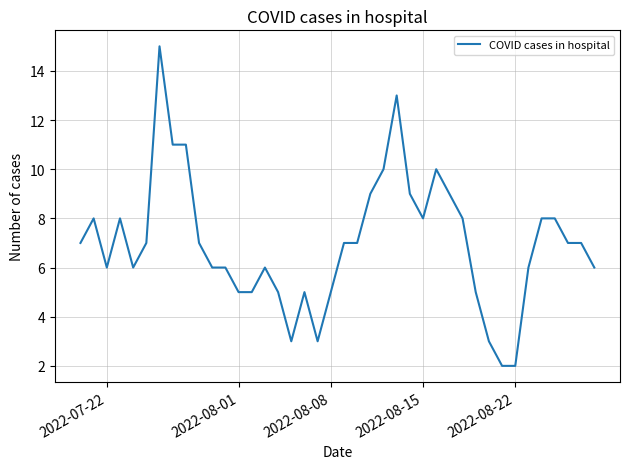

True or false: there are more than 1 points higher than both neighbors.

True